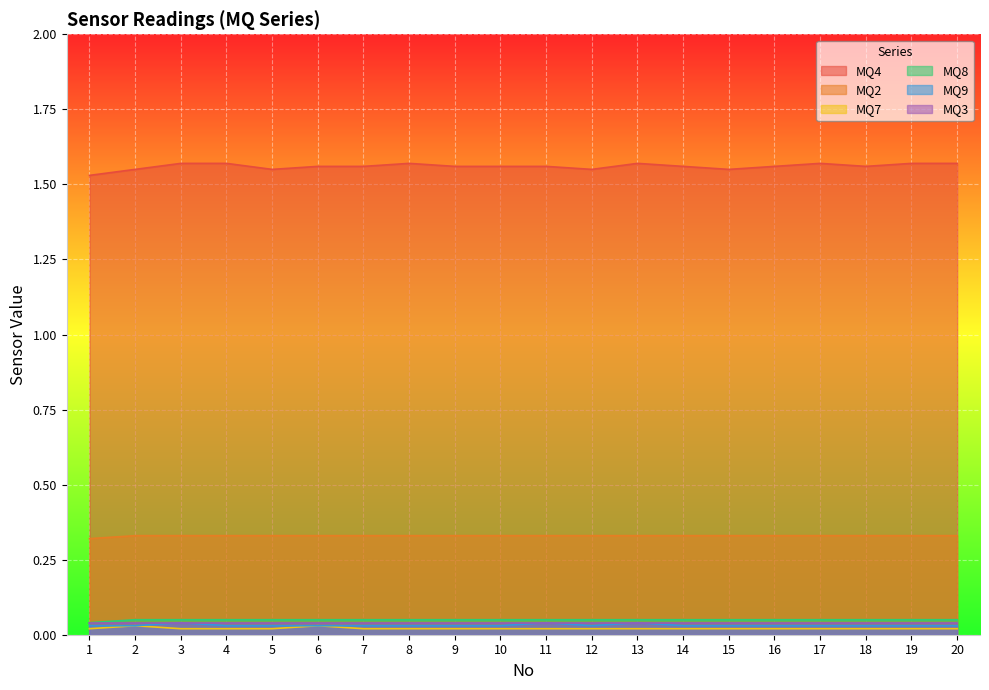

What is the difference between the highest and lowest values at 13?

1.6